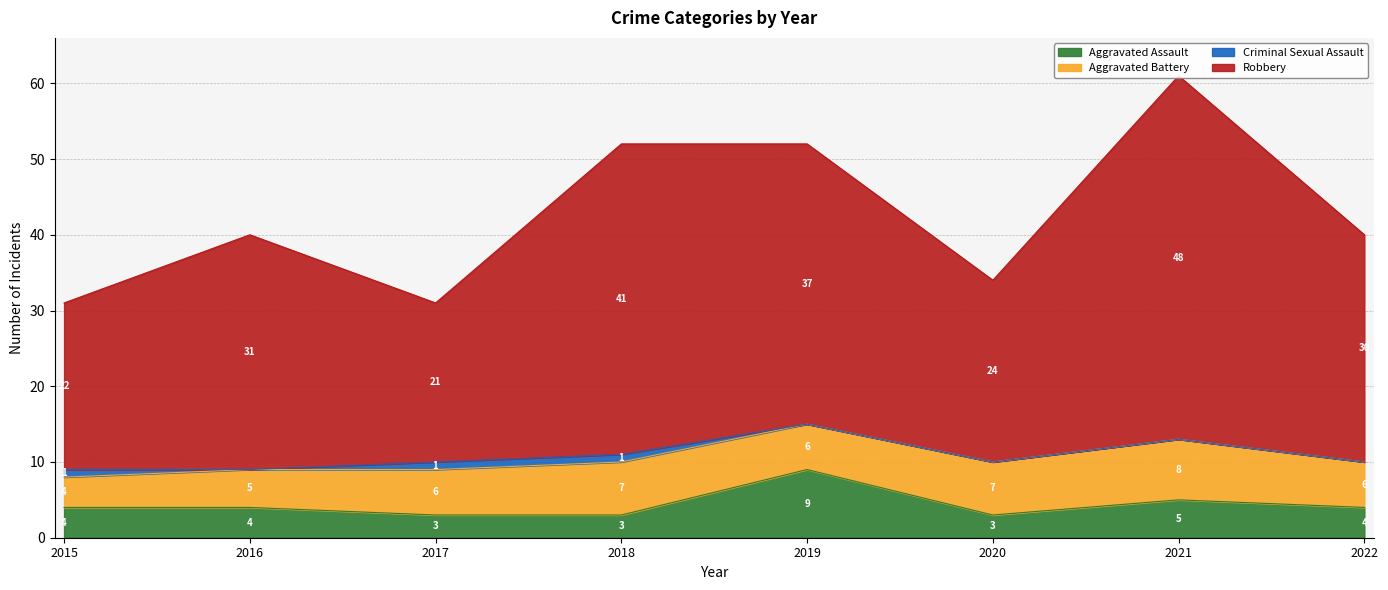

What is the minimum value for Aggravated Assault?

3